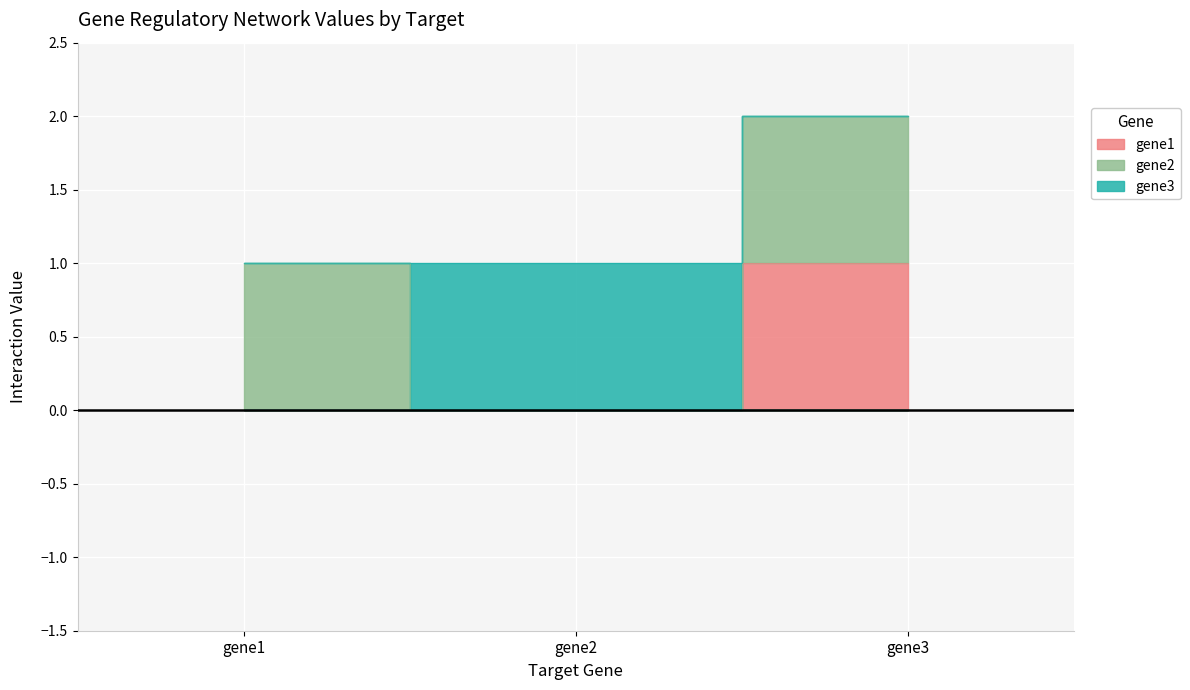

At how many categories does at least one series exceed 0?

3